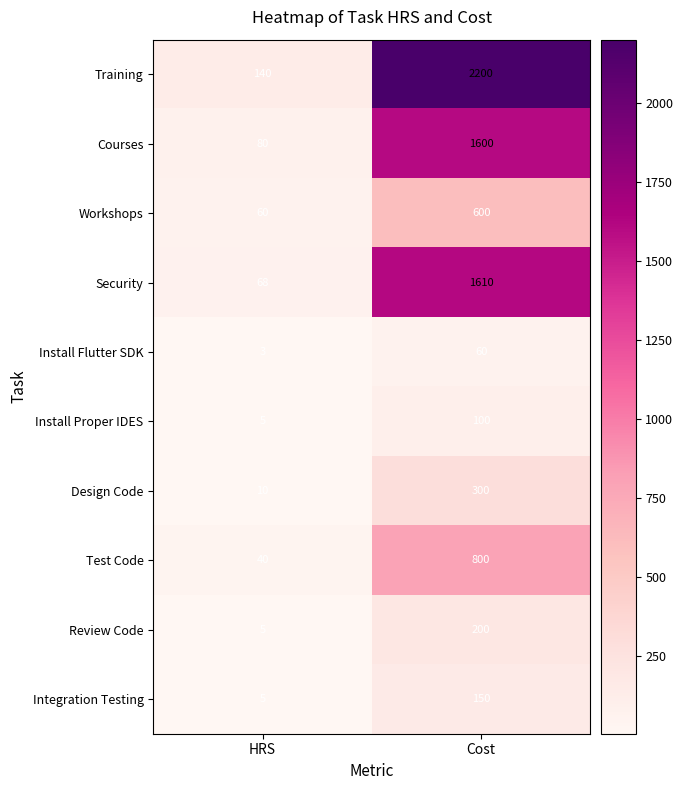

List the series in order of their peak value, lowest first.

Install Flutter SDK, Install Proper IDES, Integration Testing, Review Code, Design Code, Workshops, Test Code, Courses, Security, Training